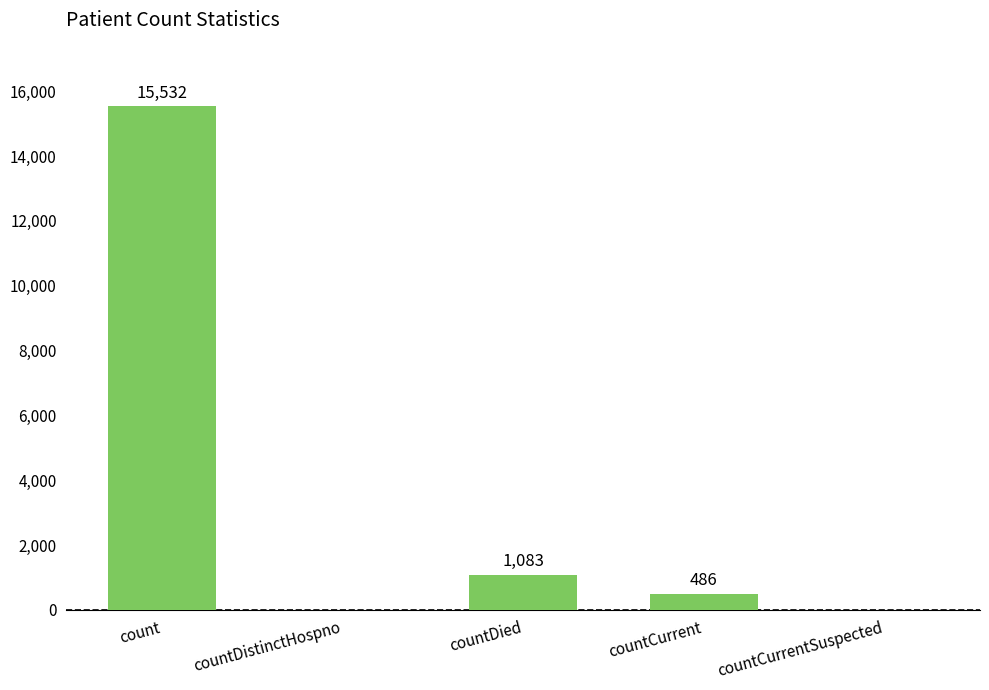

Are the bars horizontal?

No